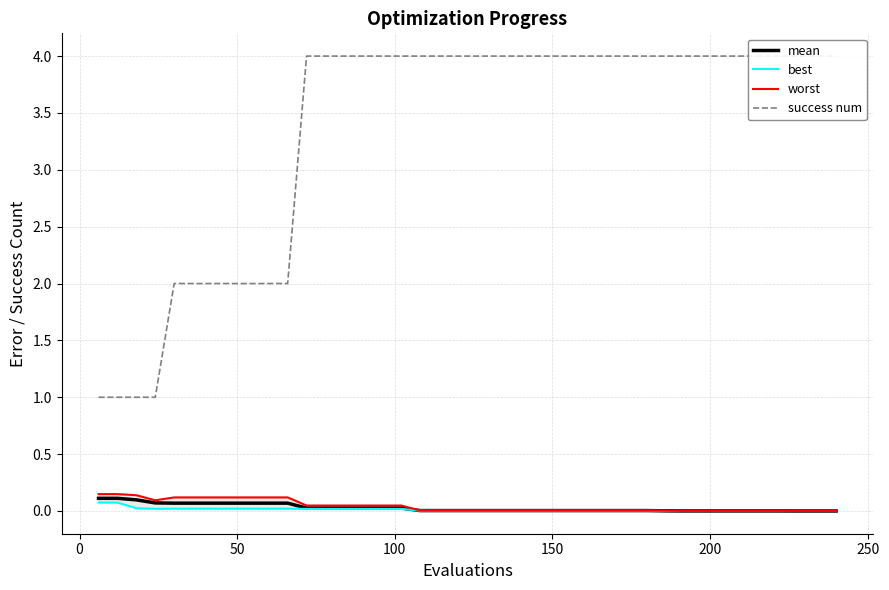

True or false: success num has a value of 5.3 at 13.

False